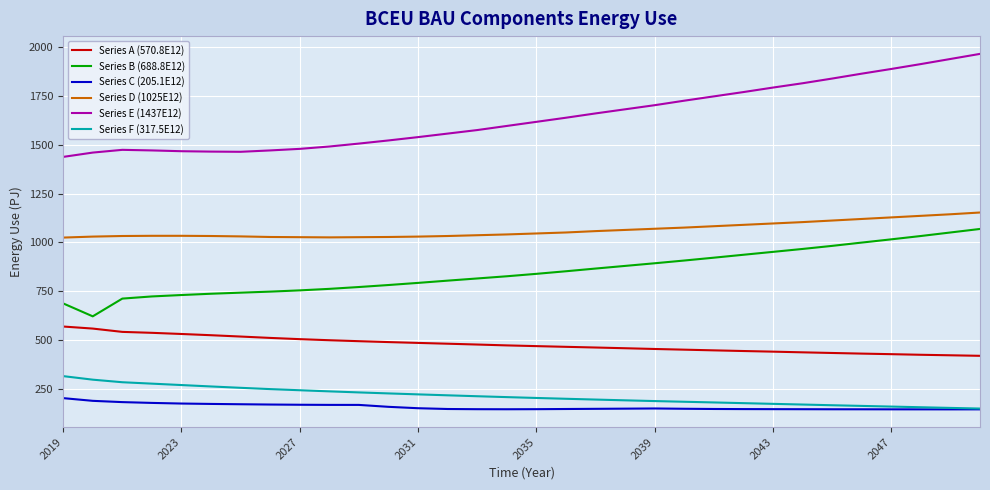

True or false: Series B (688.8E12) and Series D (1025E12) cross at least once.

False